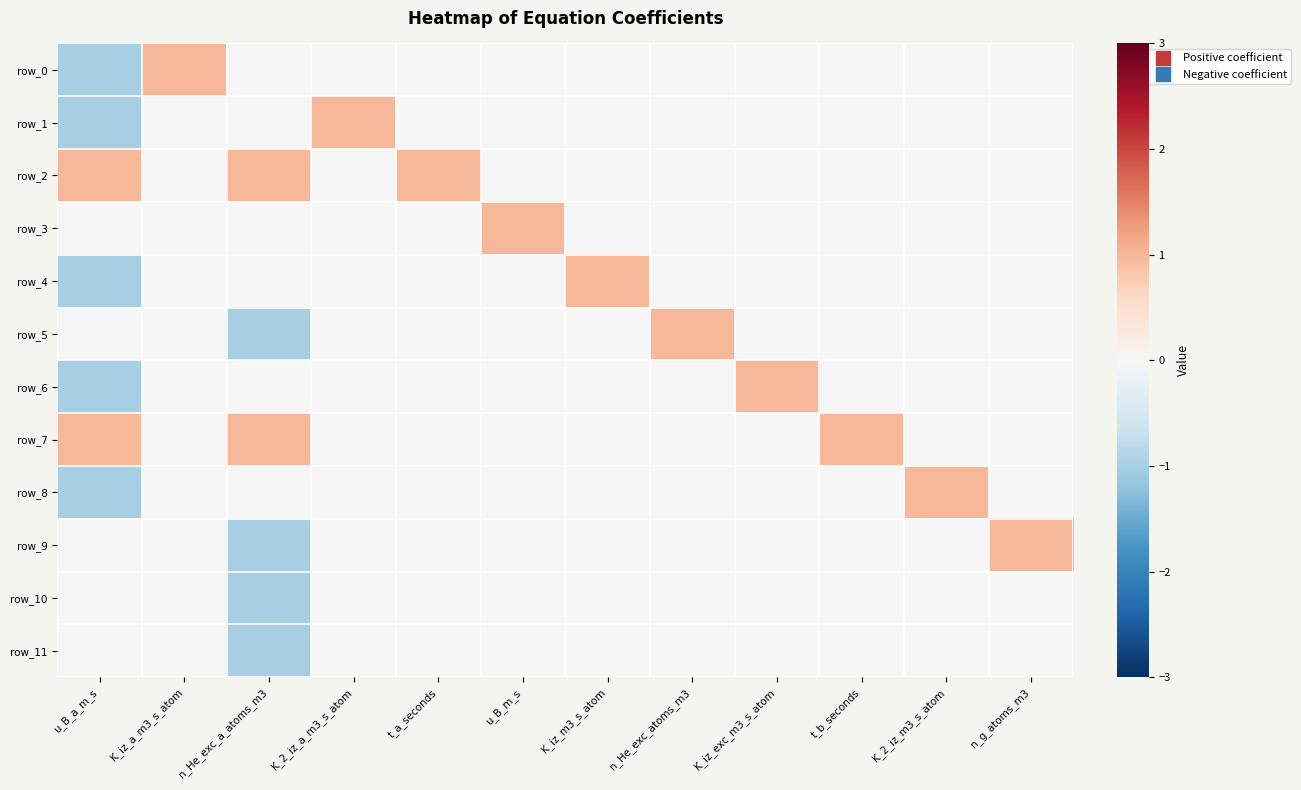

Reading right to left, transcribe all the data shown in this chart.

row_0: 0	0	0	0	0	0	0	0	0	0	1	-1
row_1: 0	0	0	0	0	0	0	0	1	0	0	-1
row_2: 0	0	0	0	0	0	0	1	0	1	0	1
row_3: 0	0	0	0	0	0	1	0	0	0	0	0
row_4: 0	0	0	0	0	1	0	0	0	0	0	-1
row_5: 0	0	0	0	1	0	0	0	0	-1	0	0
row_6: 0	0	0	1	0	0	0	0	0	0	0	-1
row_7: 0	0	1	0	0	0	0	0	0	1	0	1
row_8: 0	1	0	0	0	0	0	0	0	0	0	-1
row_9: 1	0	0	0	0	0	0	0	0	-1	0	0
row_10: 0	0	0	0	0	0	0	0	0	-1	0	0
row_11: 0	0	0	0	0	0	0	0	0	-1	0	0